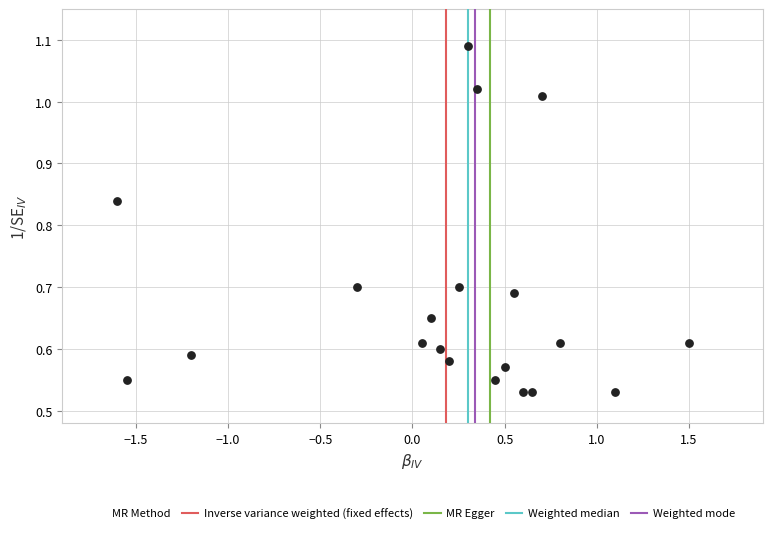

What is the range of X values (max minus min)?

3.1